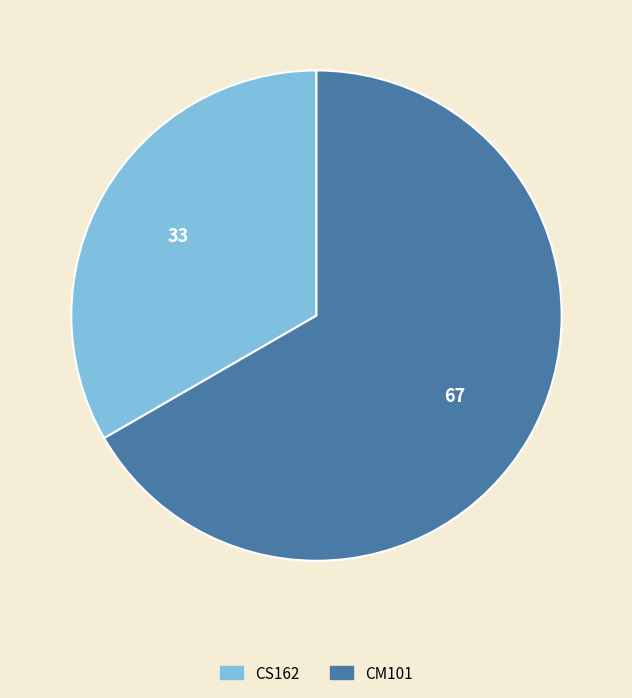

Rank the categories by value from highest to lowest.

CM101, CS162